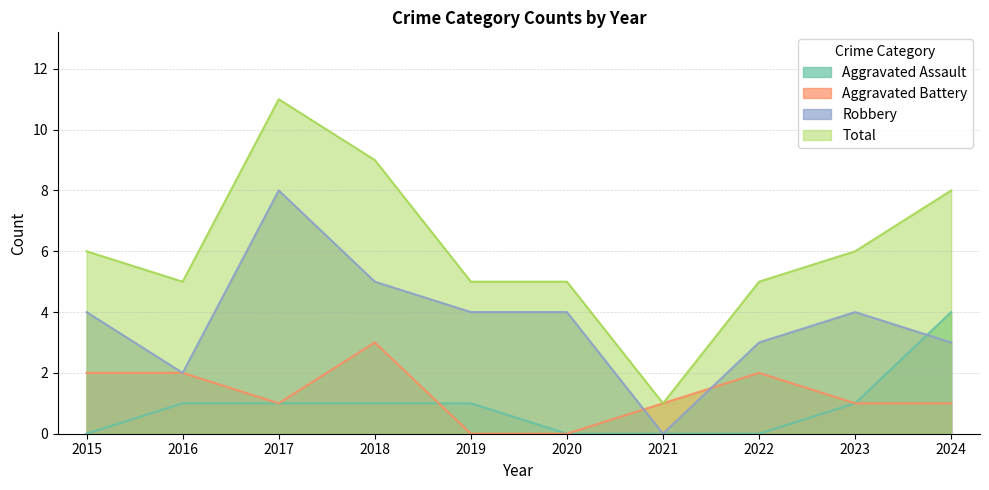

True or false: Aggravated Assault has more than 1 interior local peaks.

False